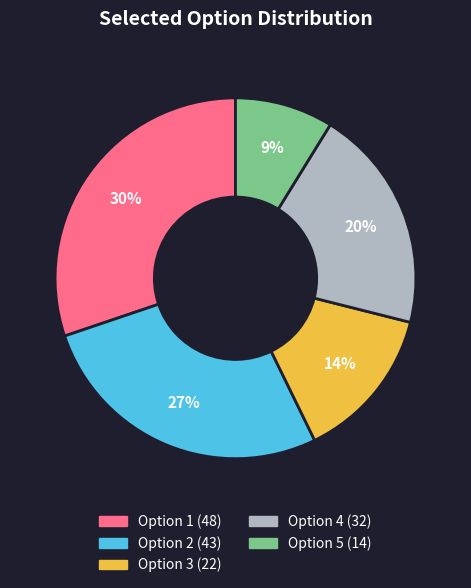

Do Option 2 and Option 3 together represent more than half of the pie?

No